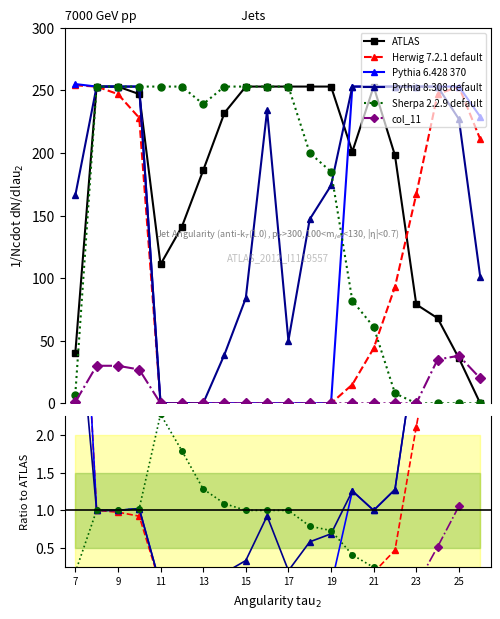

Is the value of ATLAS at 10.0 greater than the value of Herwig 7.2.1 default at 22.5?

Yes